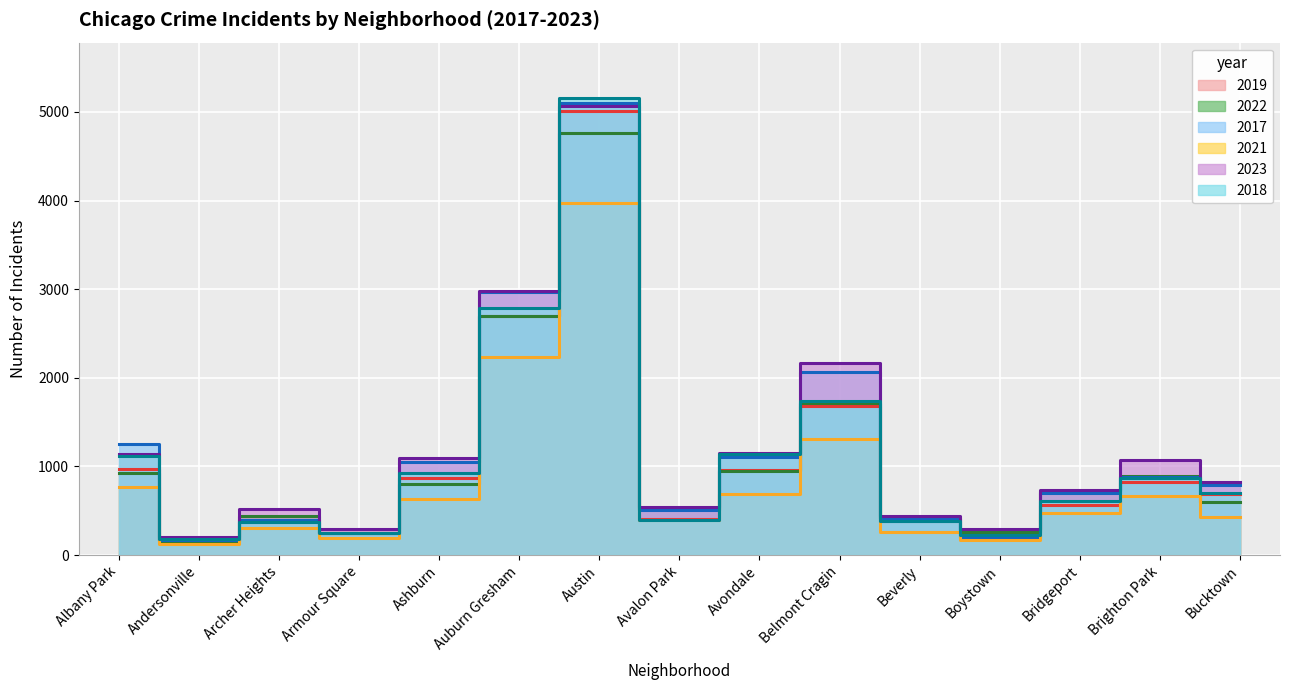

True or false: 2021 and 2022 cross at least once.

False